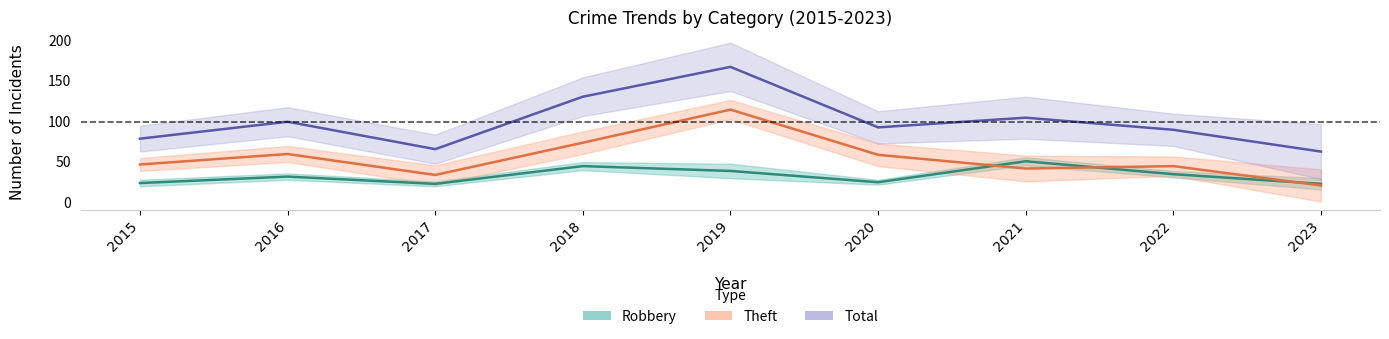

Reading left to right, extract all data points from this chart.

Robbery: 23	31	22	44	38	24	50	34	22
Theft: 46	59	33	73	114	58	41	44	20
Total: 78	99	65	130	167	92	104	89	62